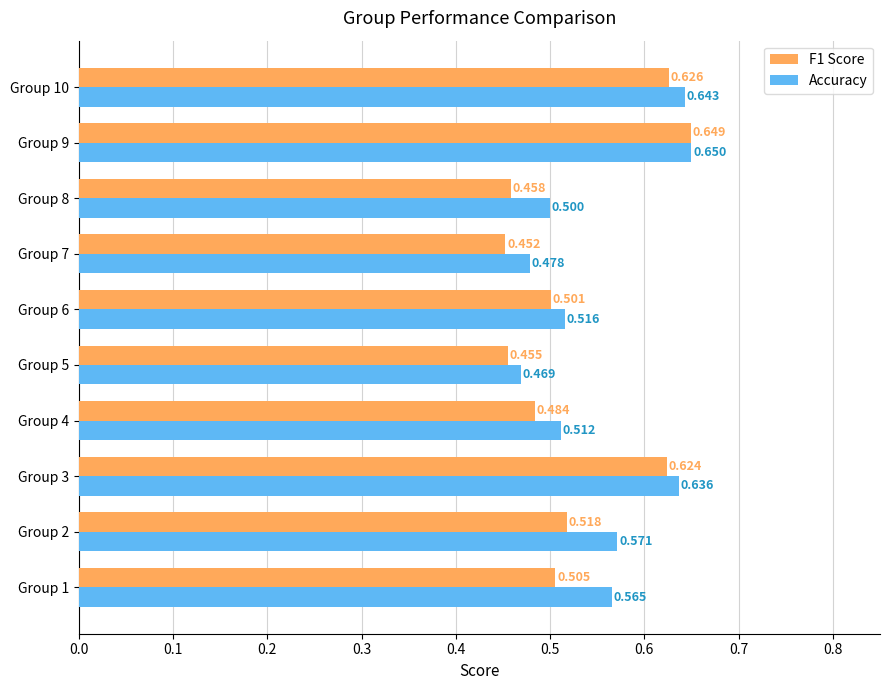

What are all the series names shown in the legend?

F1 Score, Accuracy